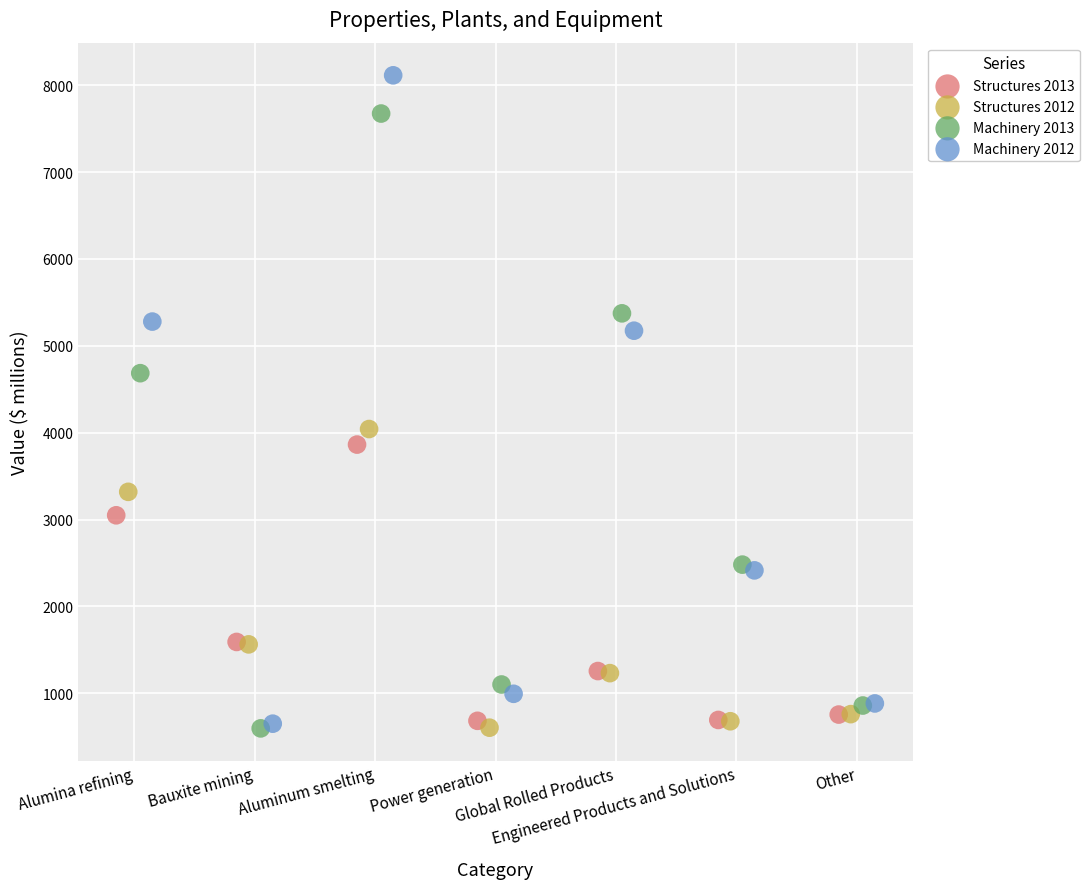

Which series reaches the maximum Y coordinate?

Machinery 2012